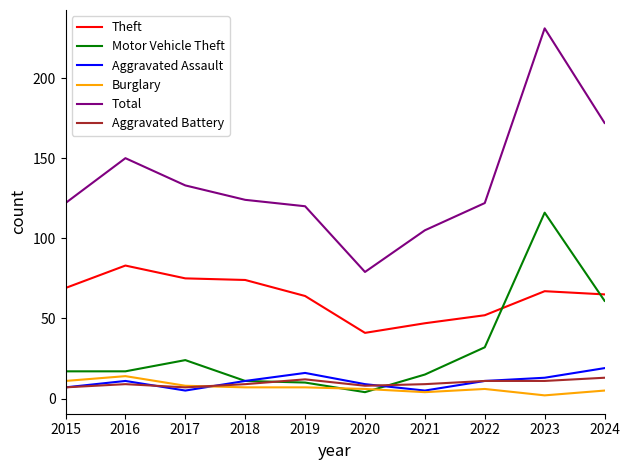

True or false: Total and Aggravated Battery intersect in this chart.

False